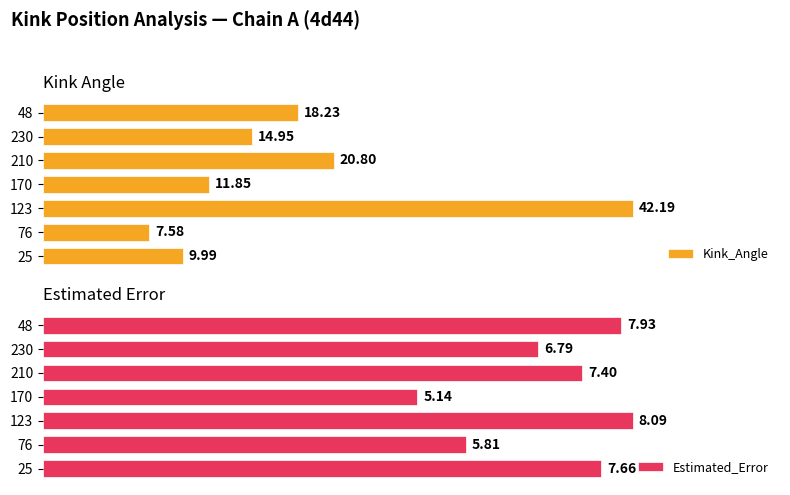

Rank the categories by Kink_Angle value from lowest to highest.

76, 25, 170, 230, 48, 210, 123